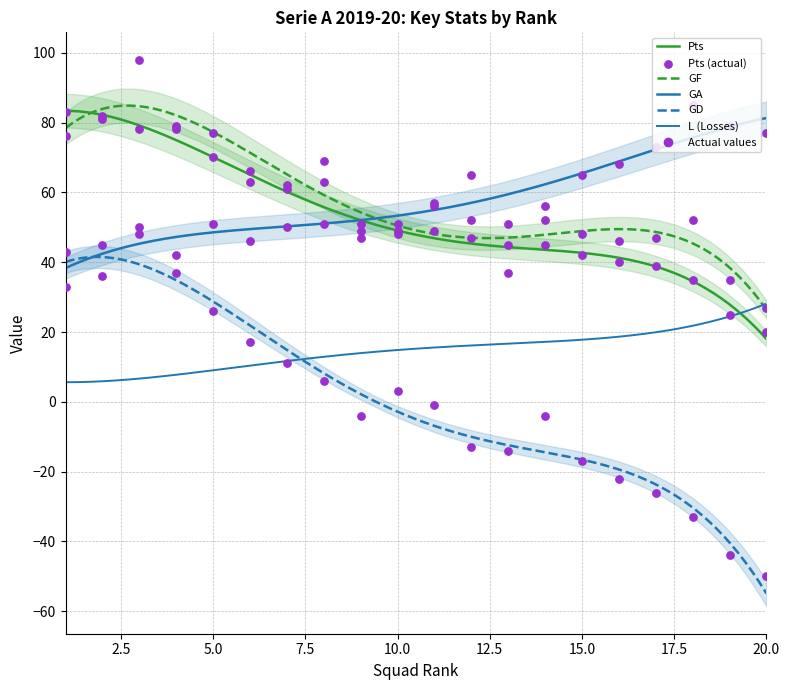

At which category is the sum across all series the highest?

3